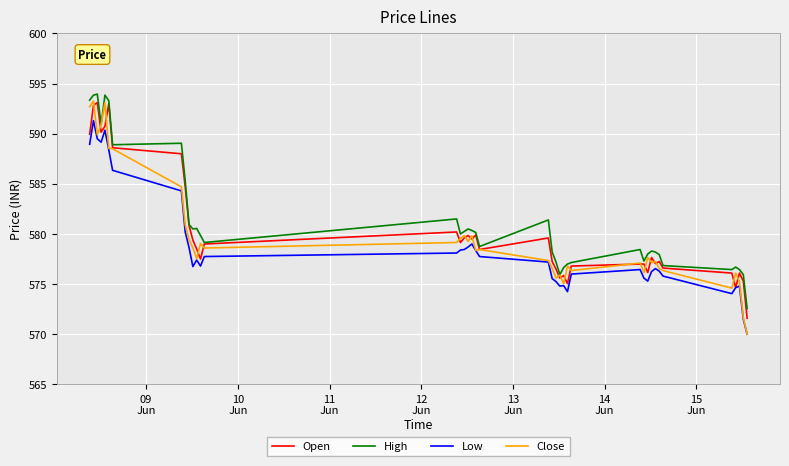

What are all the series names shown in the legend?

Open, High, Low, Close